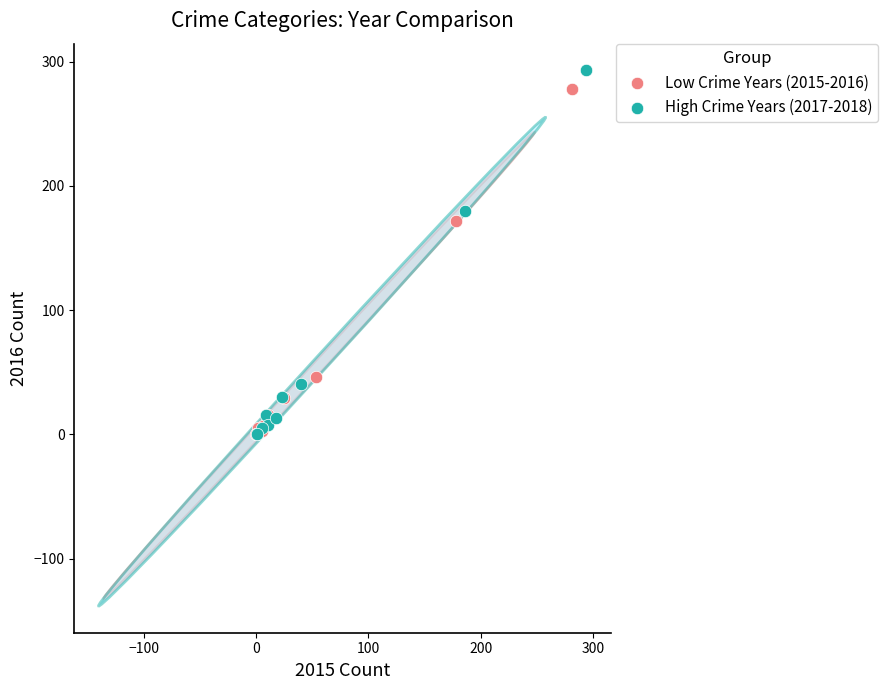

Which series has the largest Y range (max minus min)?

High Crime Years (2017-2018)